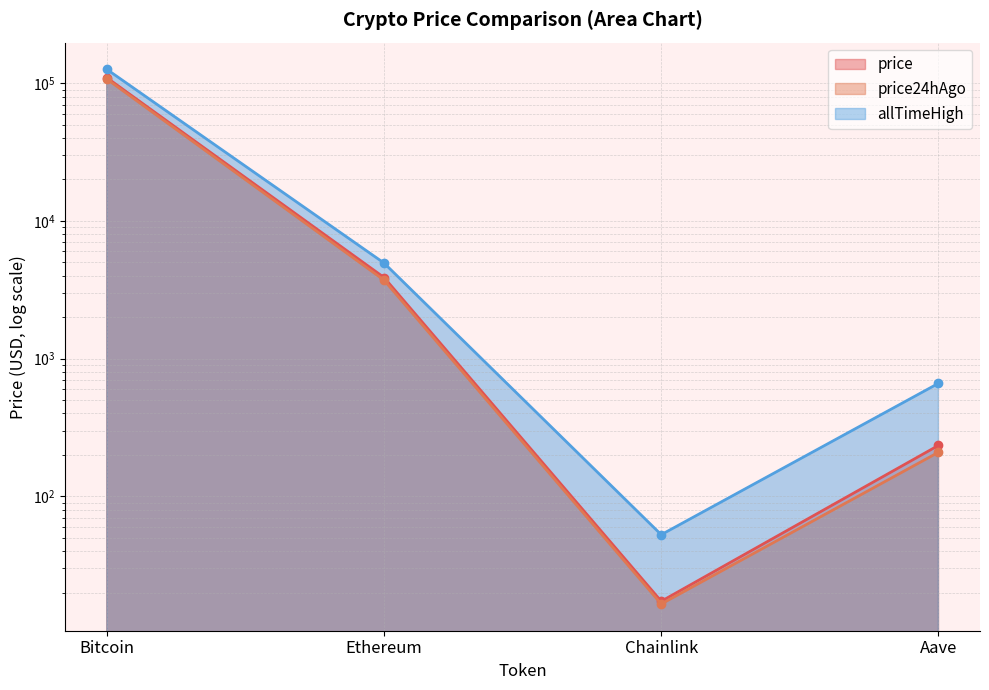

Reading left to right, list all the values displayed in this chart.

price: Bitcoin=109617.0	Ethereum=3884.2	Chainlink=17.3	Aave=234.4
price24hAgo: Bitcoin=107151.0	Ethereum=3715.2	Chainlink=16.5	Aave=209.0
allTimeHigh: Bitcoin=126080.0	Ethereum=4946.1	Chainlink=52.7	Aave=661.7